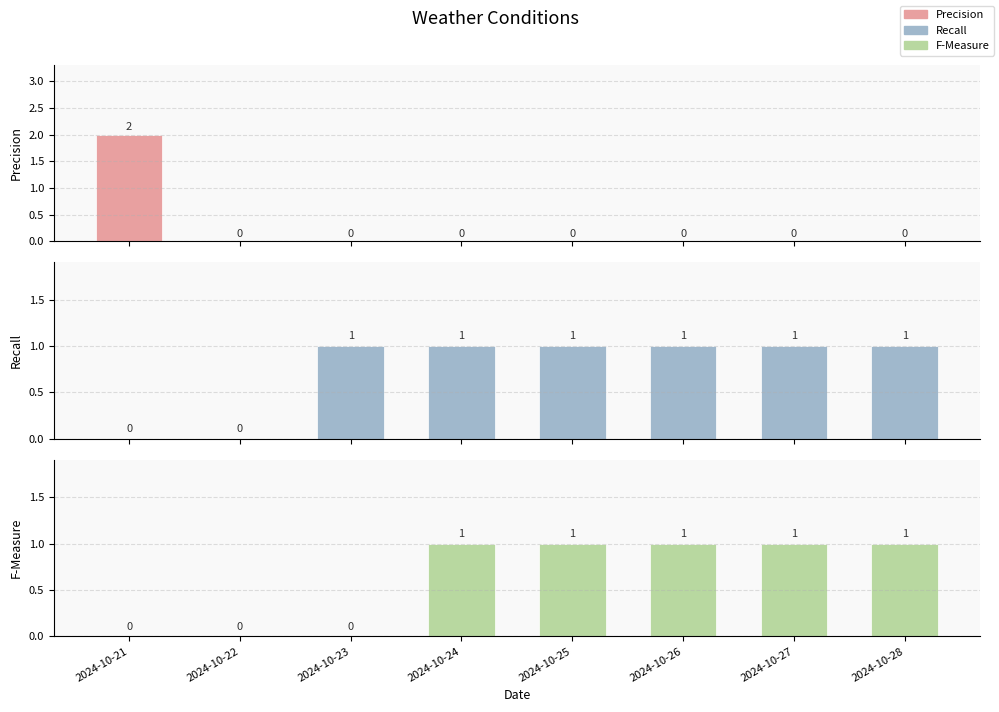

True or false: Precision has a value of 1 at 2024-10-22.

False